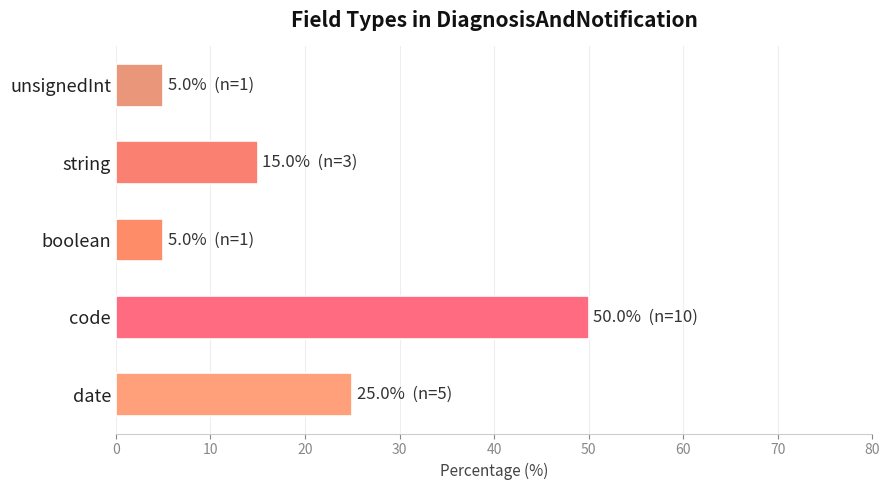

The chart shows a value of 2 at boolean. True or false?

False